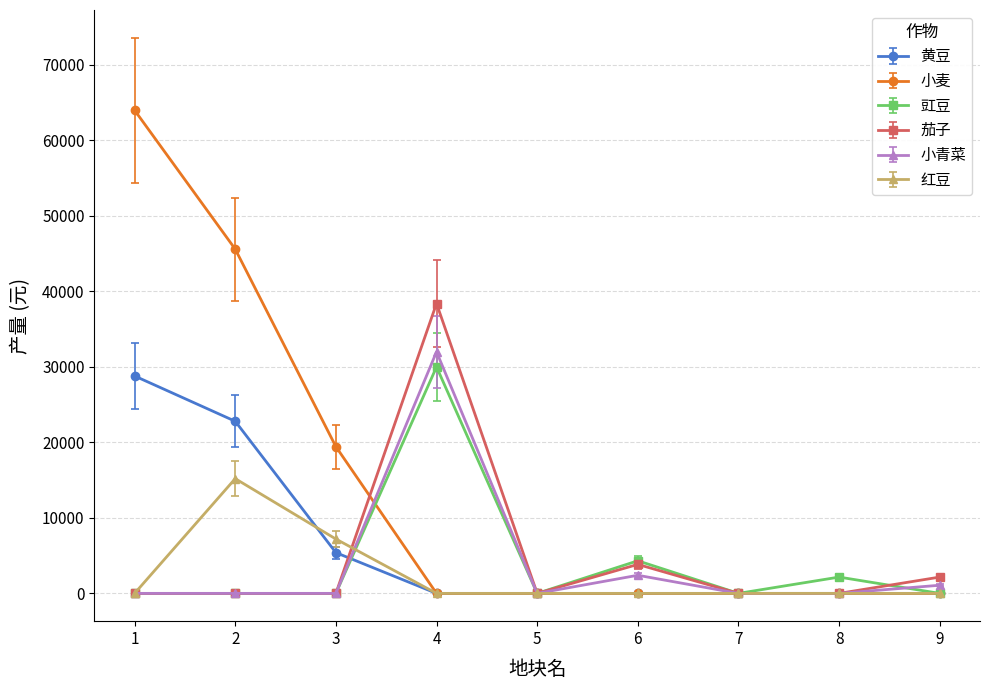

What is the maximum value shown in the chart?

64000